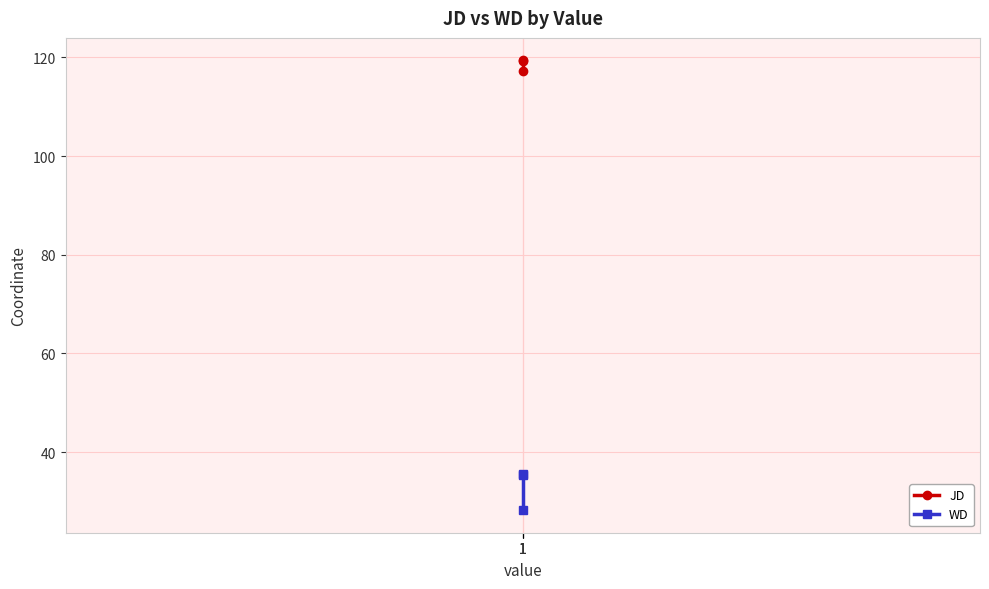

Which series has the largest total across all categories?

JD